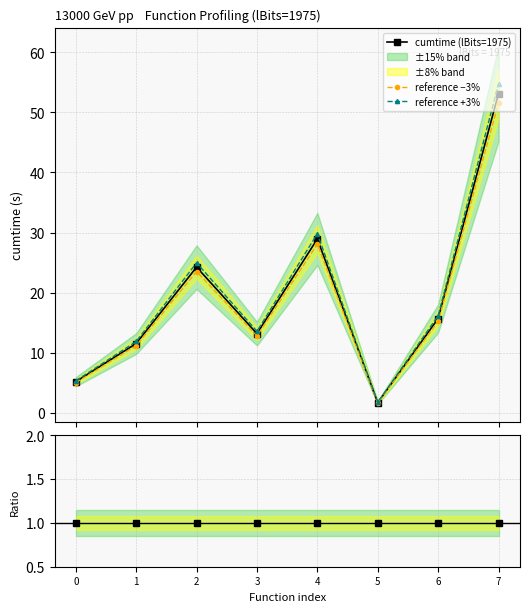

Rank the categories by Ratio to self value from highest to lowest.

0, 1, 2, 3, 4, 5, 6, 7